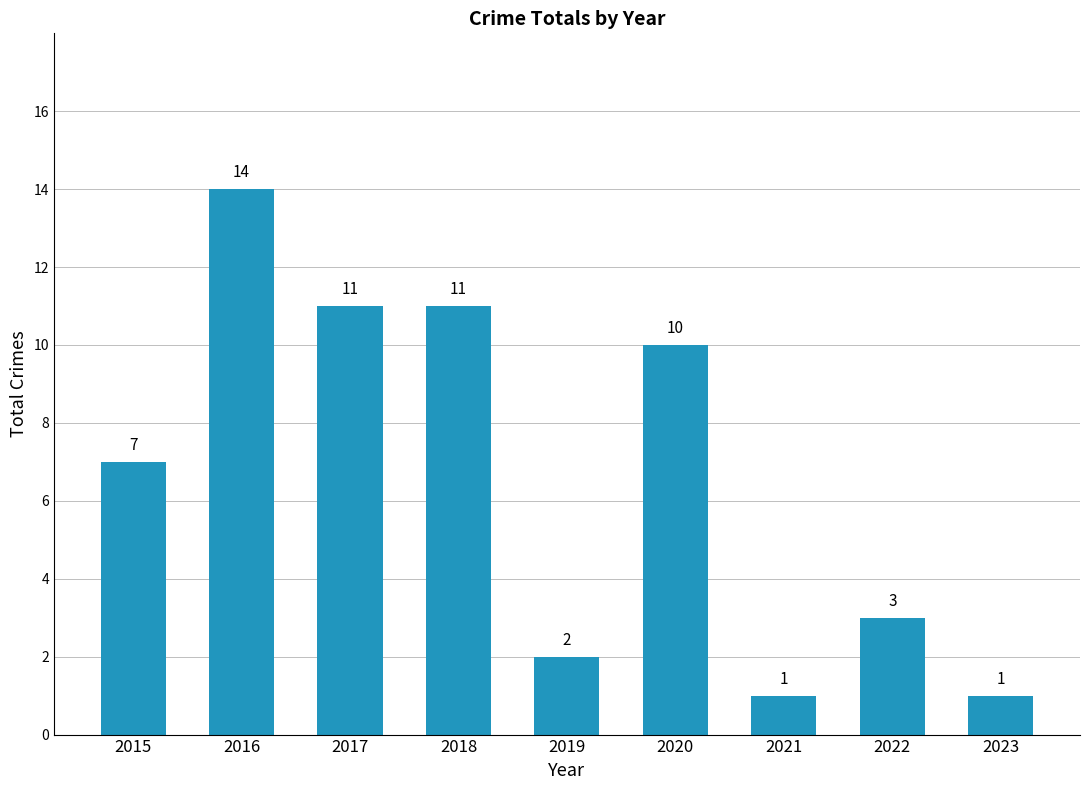

Reading right to left, extract all data points from this chart.

2023=1	2022=3	2021=1	2020=10	2019=2	2018=11	2017=11	2016=14	2015=7